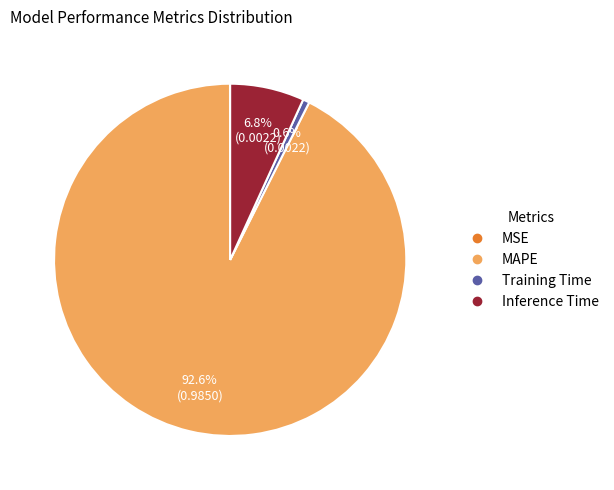

To the nearest percent, what is the combined percentage of Training Time and Inference Time?

7%